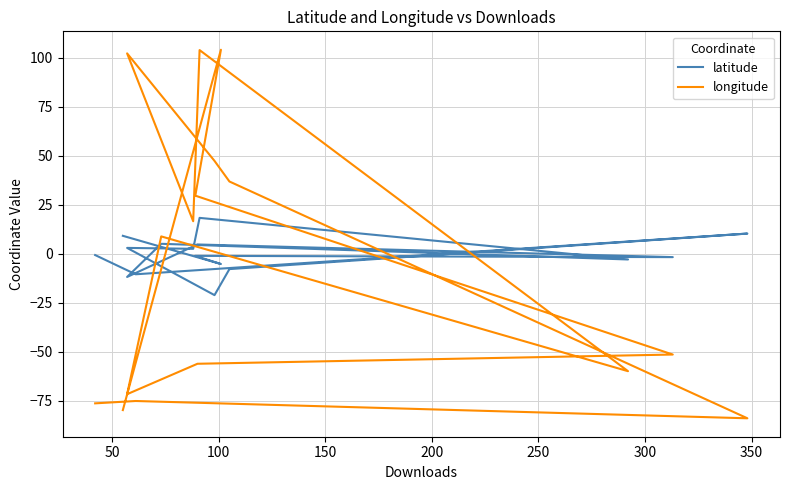

How many distinct data groups are displayed?

2